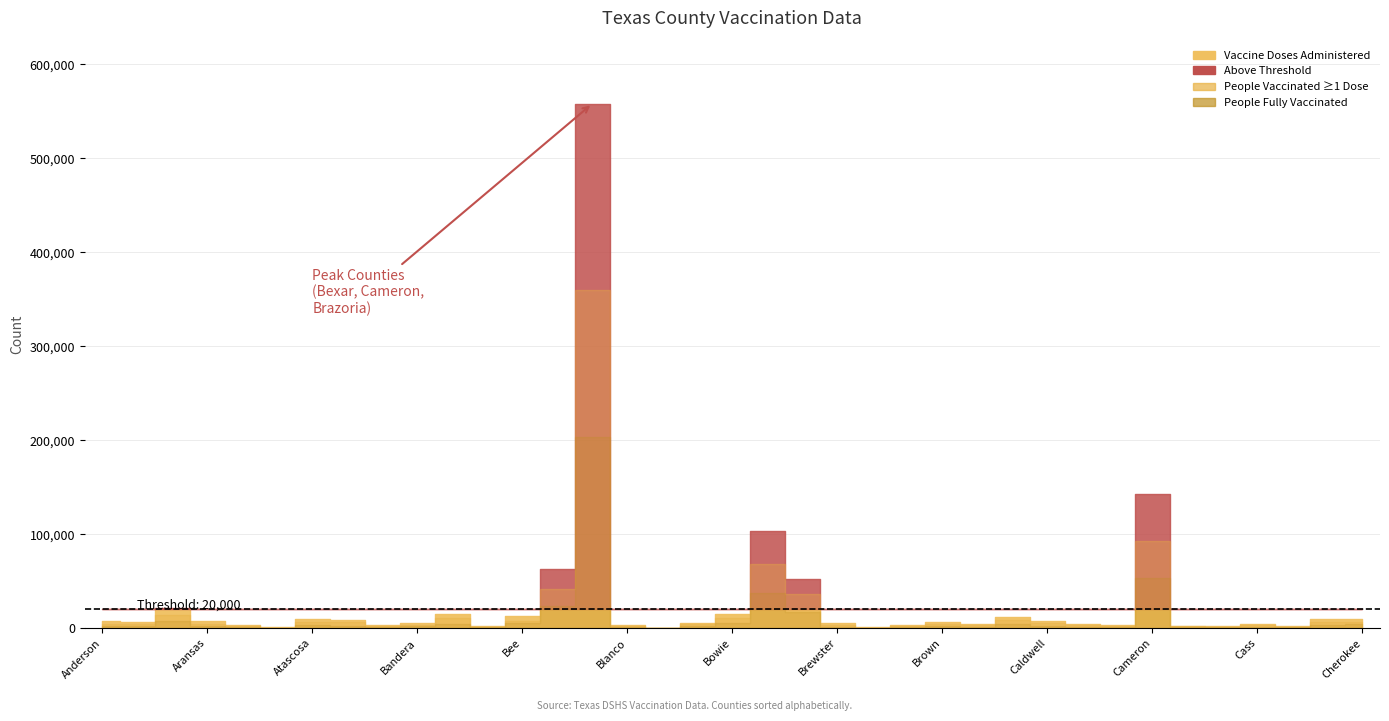

Reading left to right, extract all data points from this chart.

Vaccine Doses Administered: 7055	6822	21027	7363	2970	732	9519	9025	2997	5525	15368	1745	12553	63336	558221	3628	165	5619	15170	103808	52709	4948	768	3300	6736	4599	11768	7832	4289	3188	143081	2616	1779	4119	2355	9266	9815
People Vaccinated with at least One Dose: 4676	4692	13860	4740	1732	450	6409	6453	1734	3722	11167	961	7322	41326	359345	2484	119	3894	10559	67709	36825	3310	442	2280	4770	3196	8109	5613	3013	2169	92549	1733	1096	3039	1492	6211	6033
People Fully Vaccinated: 2690	2218	7296	2700	1278	286	3289	2774	1266	1949	4502	788	5256	23748	203323	1201	50	1893	5162	37897	16655	1714	330	1026	2042	1526	3857	2593	1444	1036	53269	909	685	1215	881	3087	3987